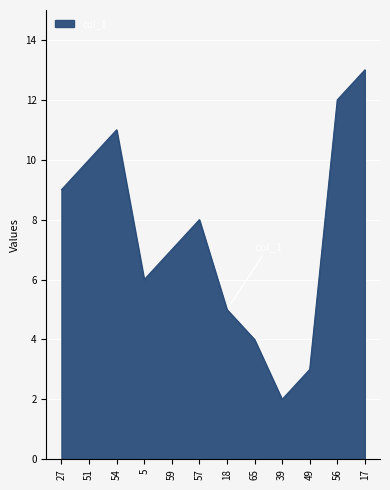

What is the change in value from 57 to 39?

-6